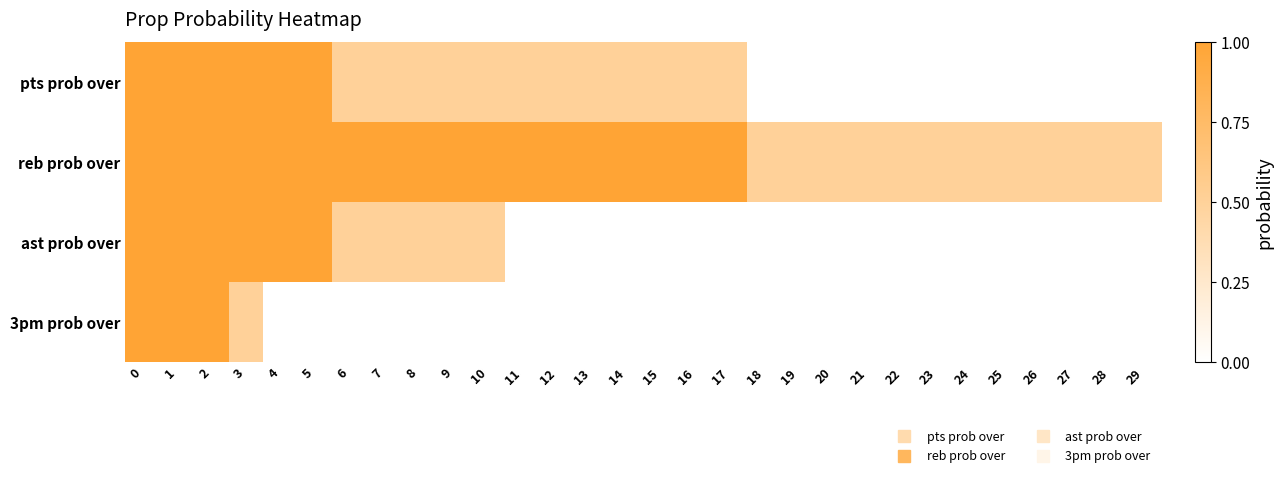

What is the difference between the highest and lowest values at 22?

0.5